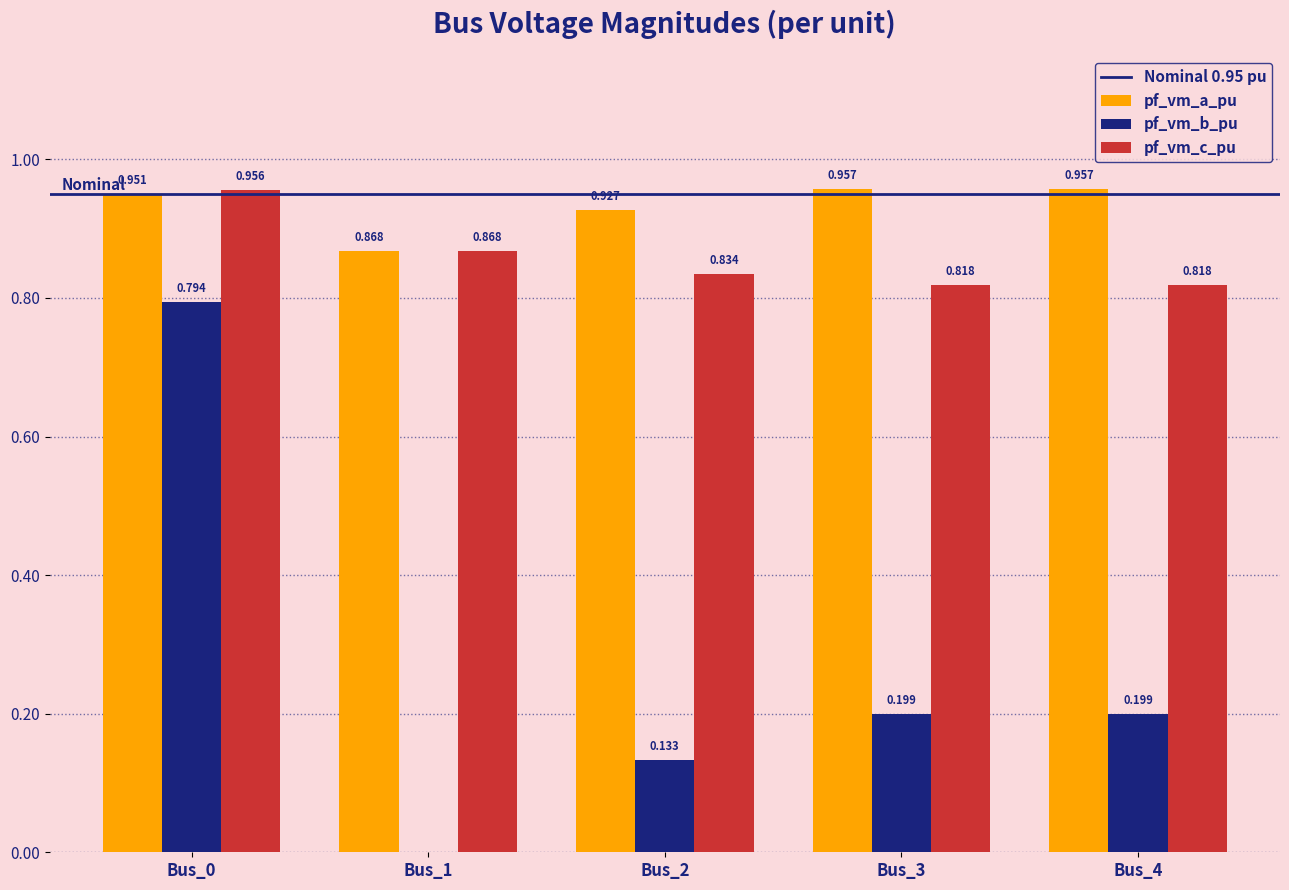

Which series has the largest total across all categories?

pf_vm_a_pu